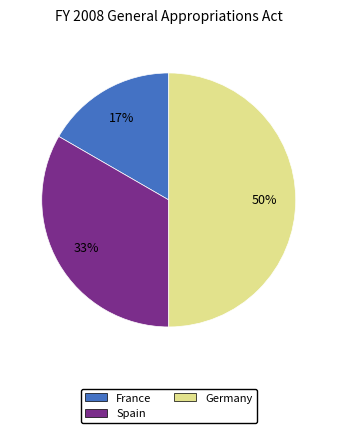

Is it true that France is 7% of the pie?

False